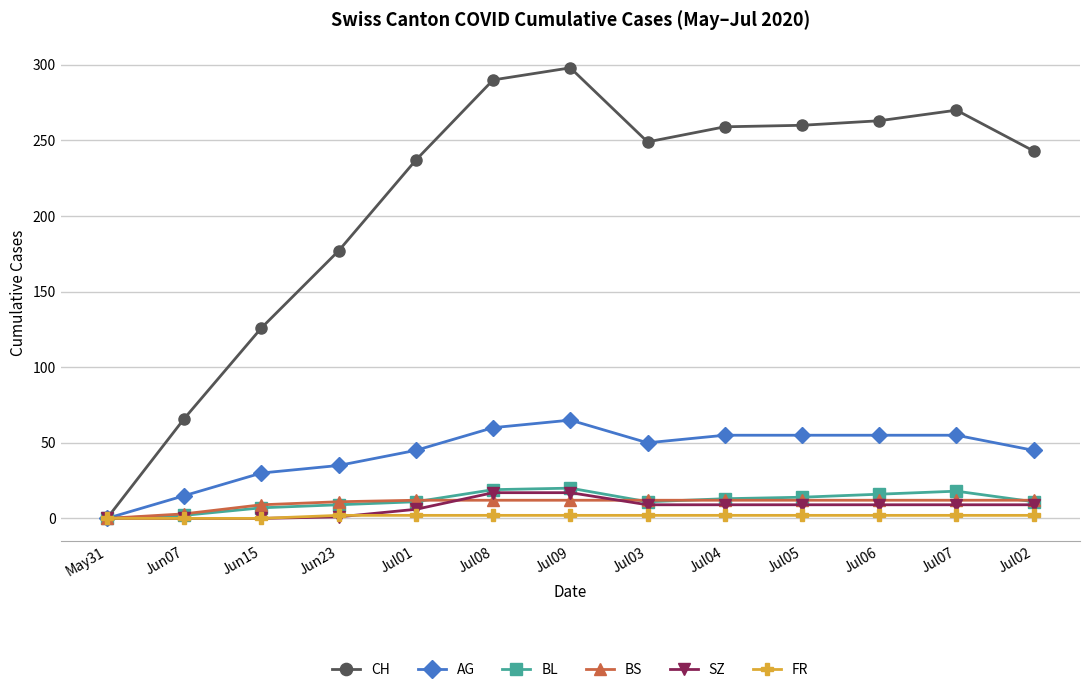

Which category has the highest value across all series?

Jul09